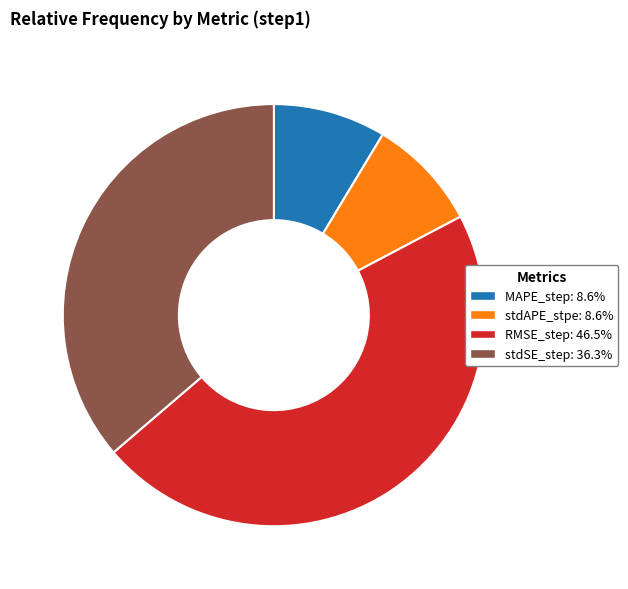

Is there a majority slice in this chart?

No